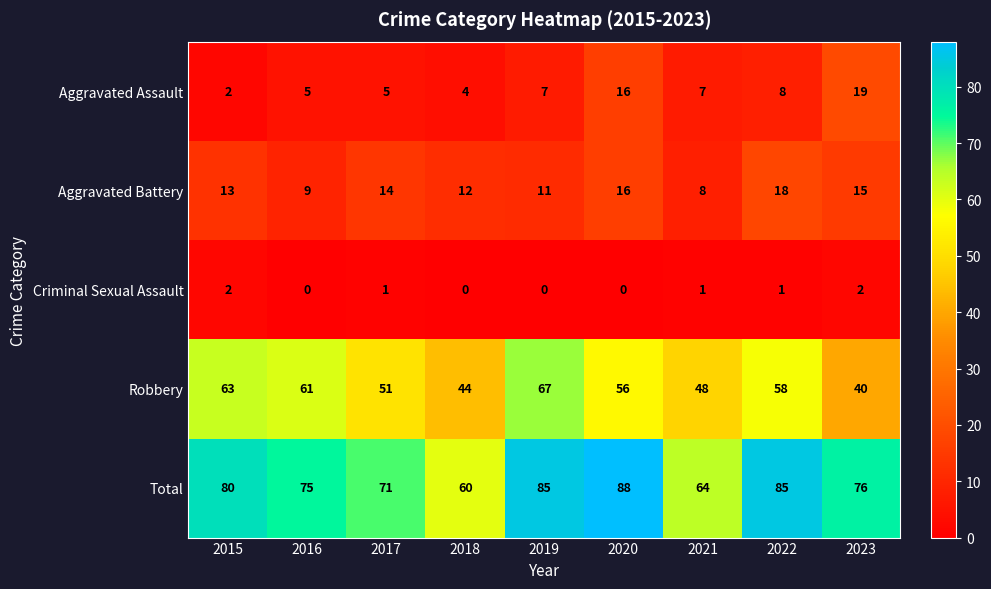

The Total series shows 39 at 2023. True or false?

False